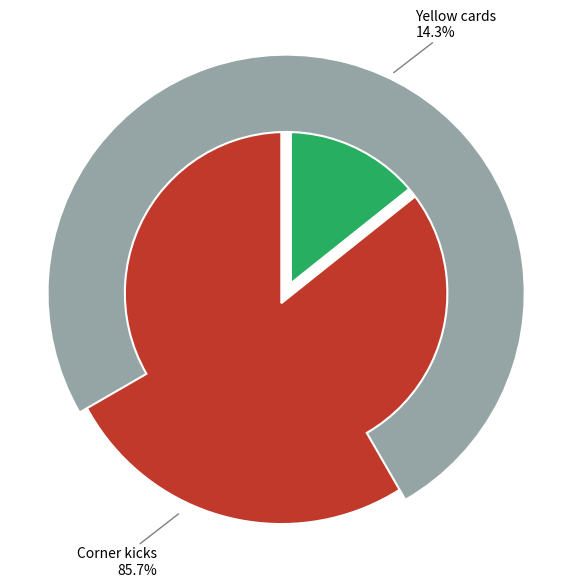

Which slice is the largest?

Corner kicks